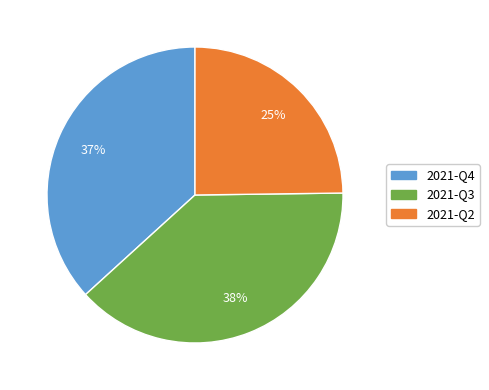

Rank the categories by value from highest to lowest.

2021-Q3, 2021-Q4, 2021-Q2